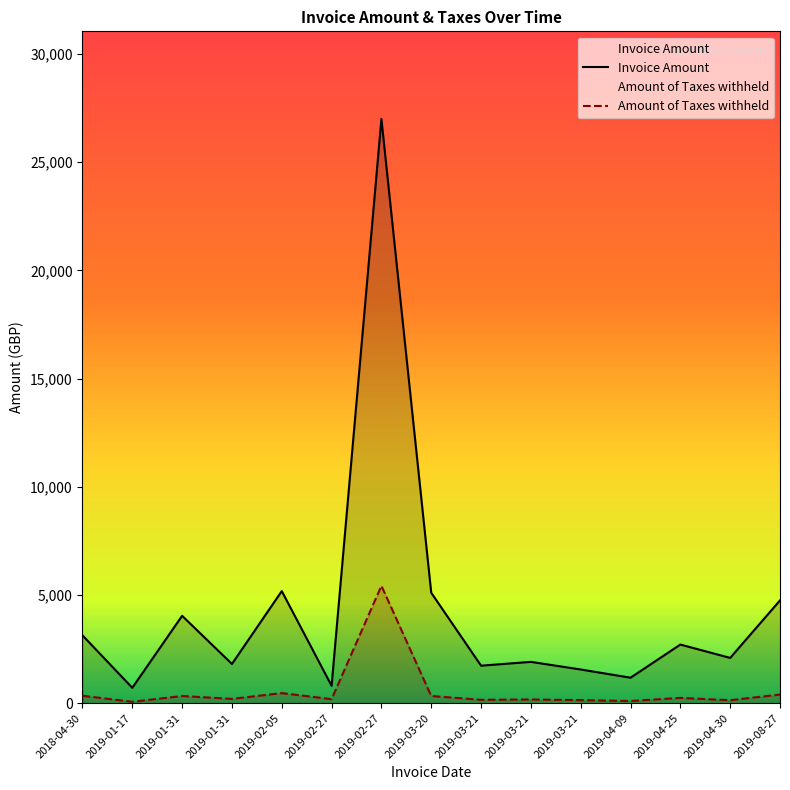

True or false: Amount of Taxes withheld and Invoice Amount cross at least once.

False